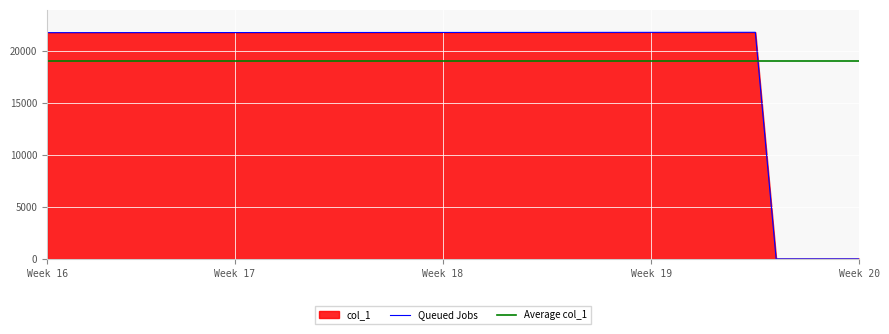

What is the difference between the maximum and second lowest values?

21758